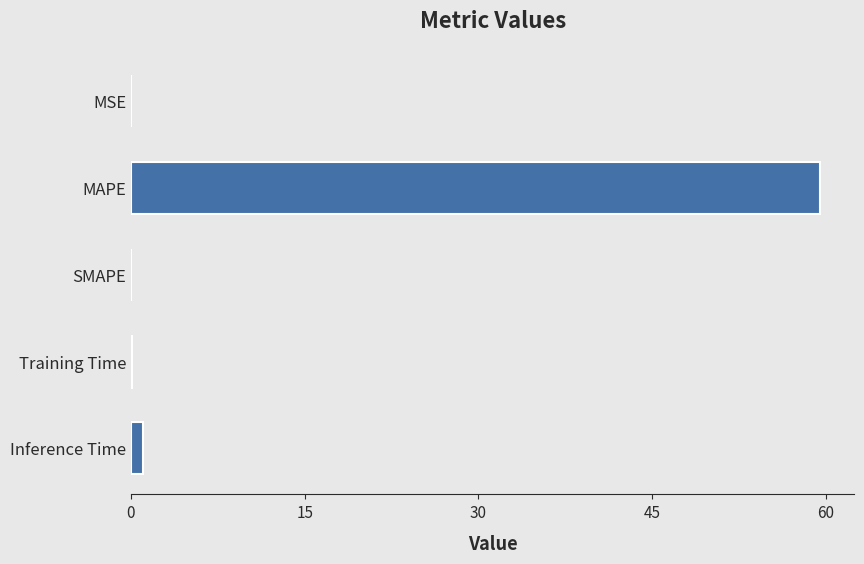

At which label is the value closest to 29?

Inference Time